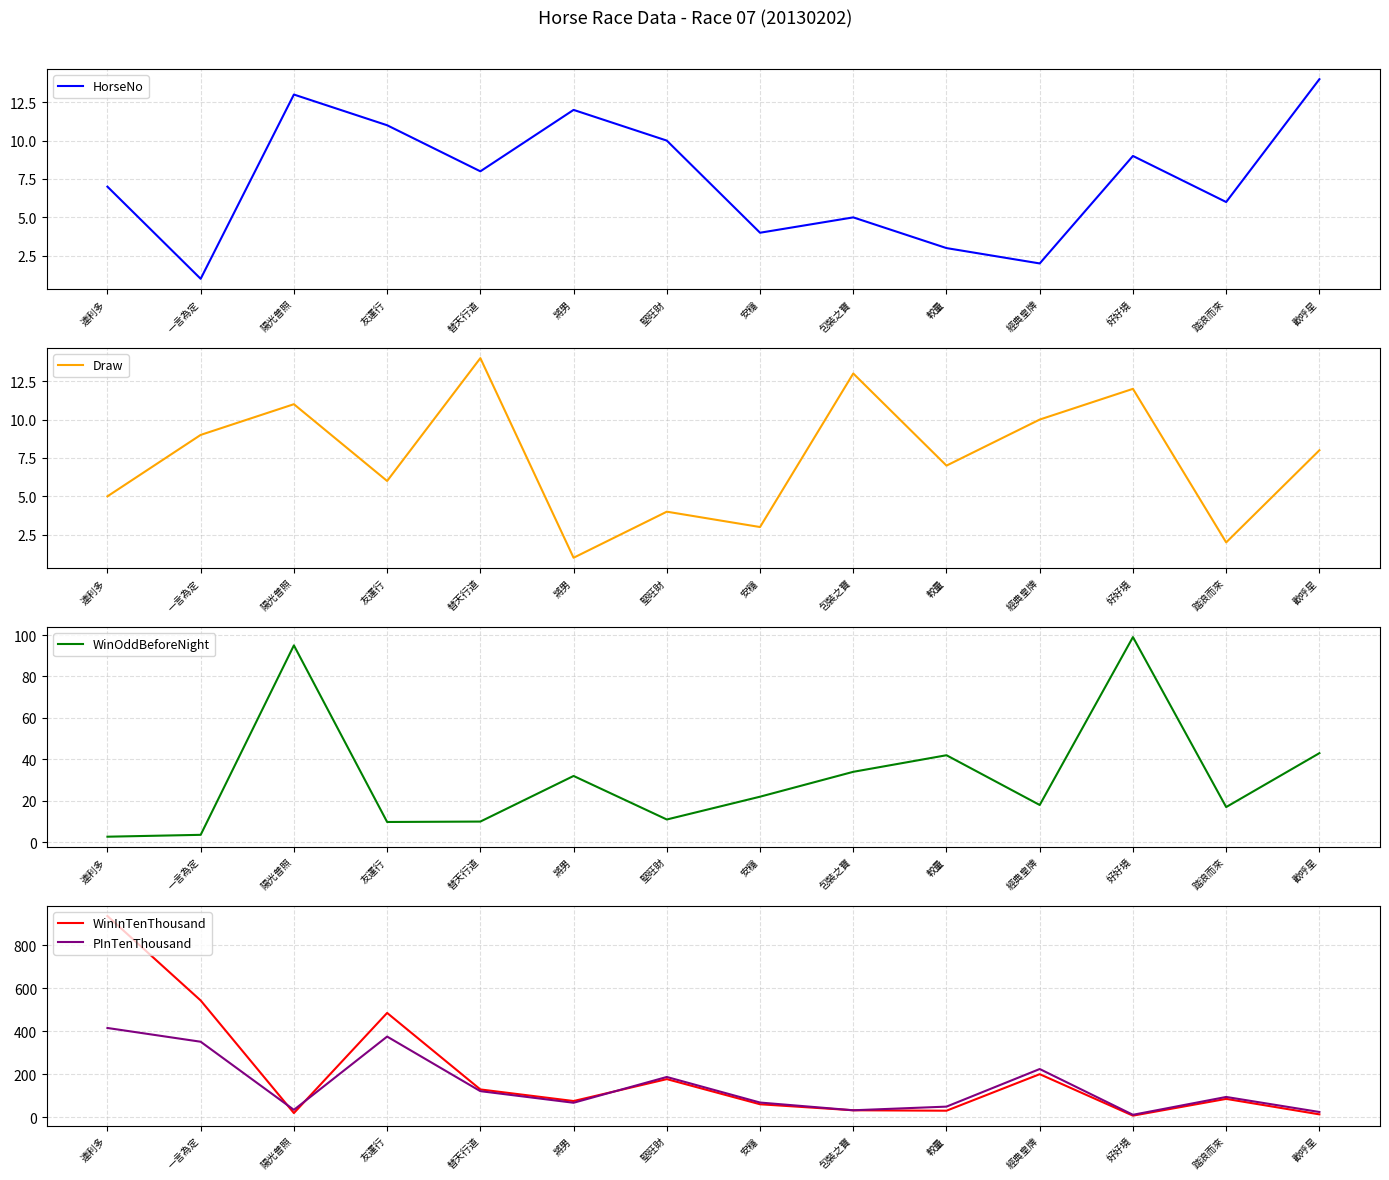

At which category is the sum across all series the highest?

連利多